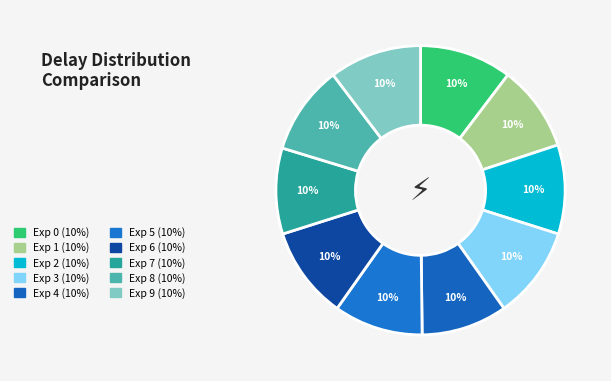

How many segments does this pie chart have?

10